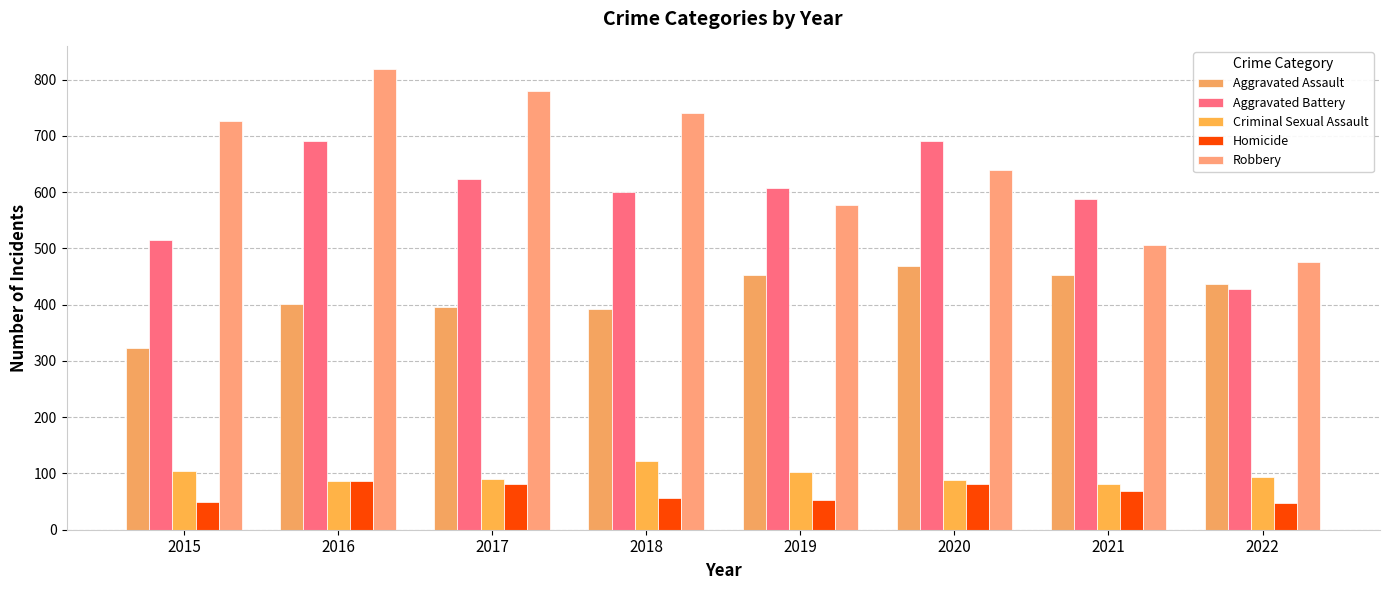

Is it true that Aggravated Assault equals 452 at 2021?

True